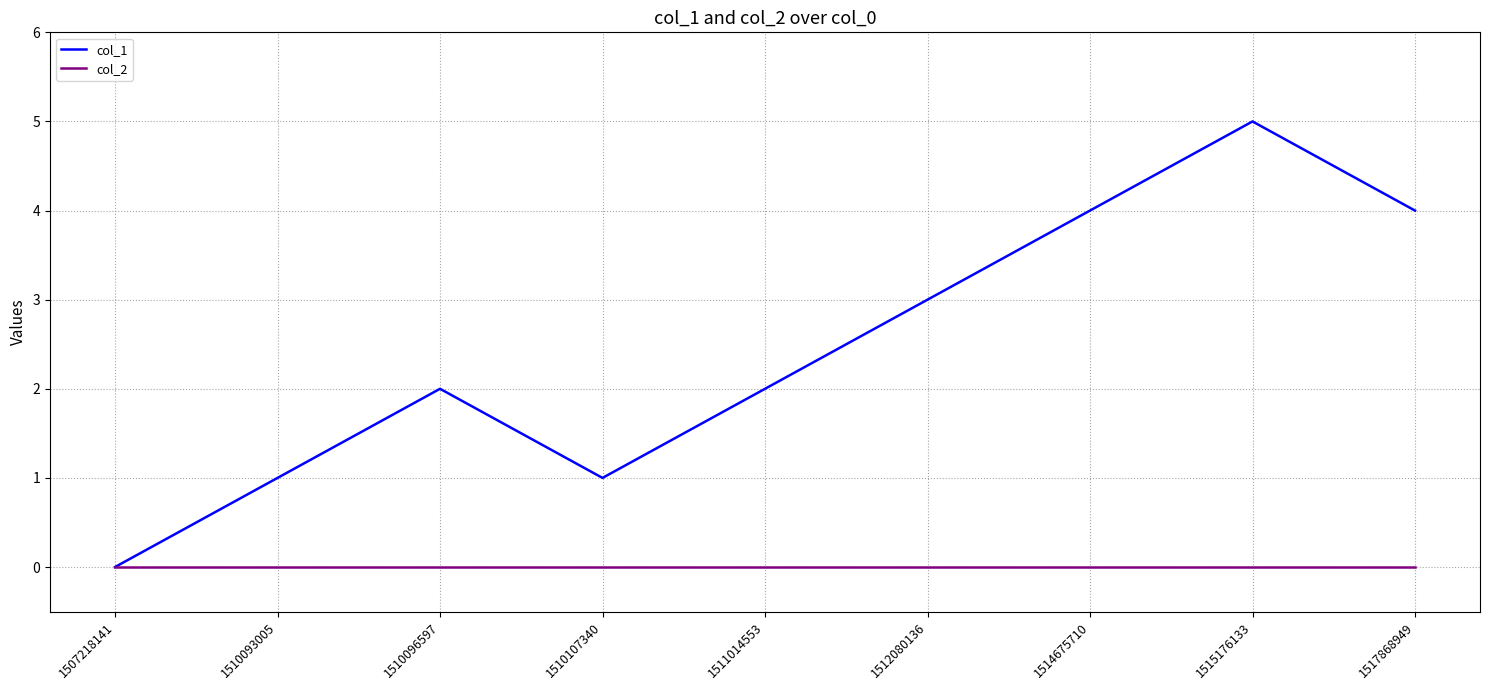

Which series changed the most between 1507218141 and 1512080136?

col_1